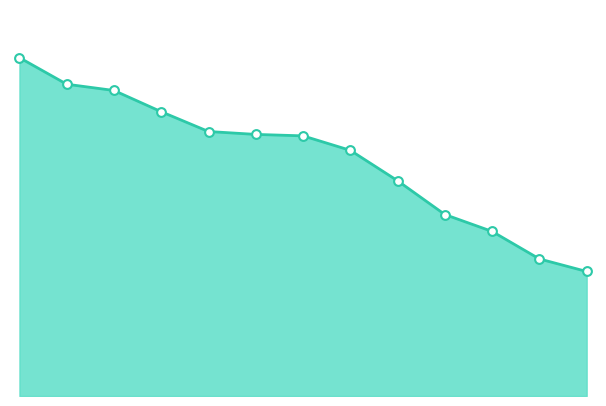

Is this an area chart (filled region under the line)?

Yes